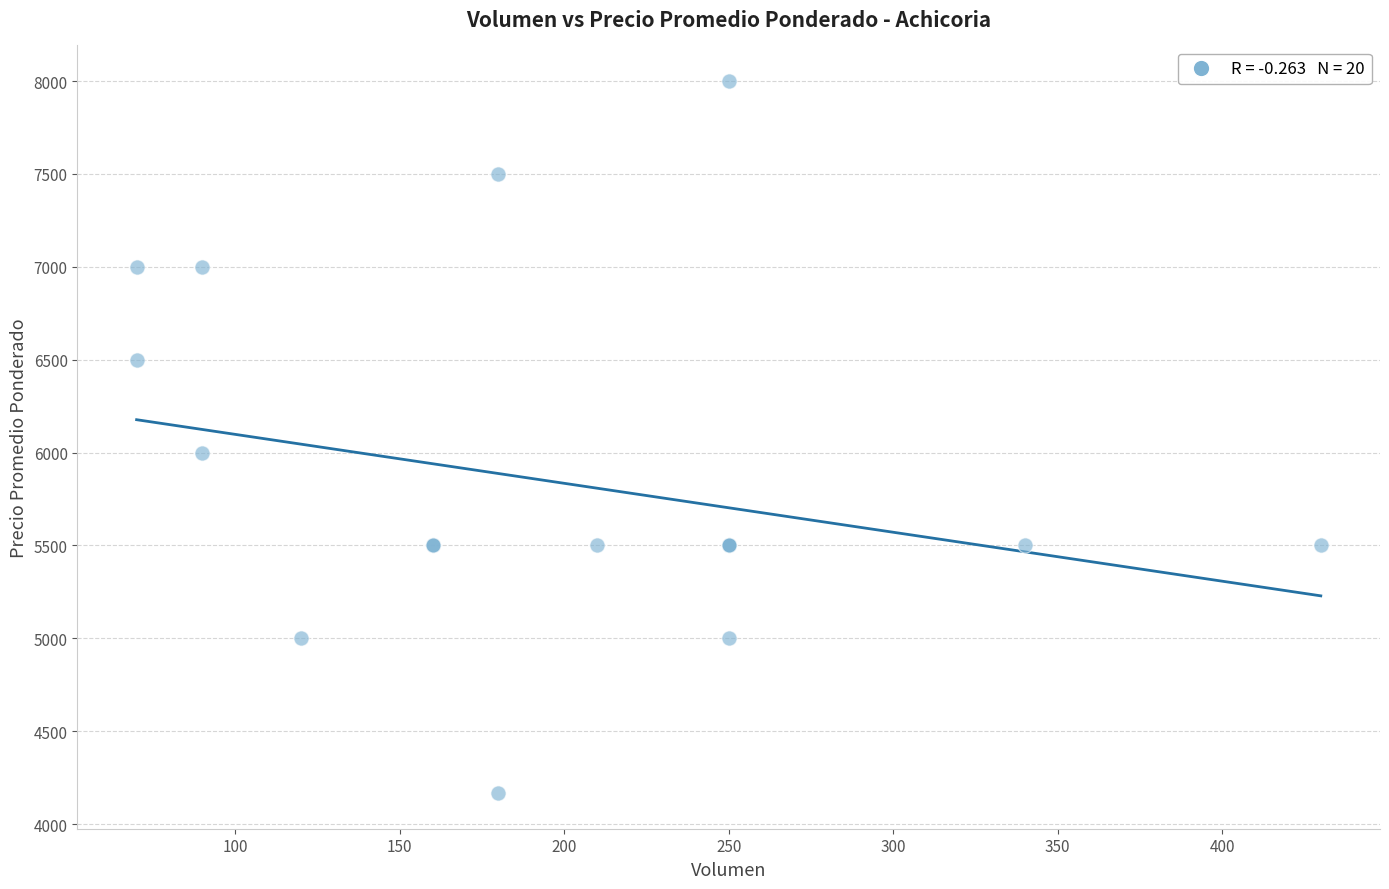

What Y value in the scatter plot is closest to 6083?

6000